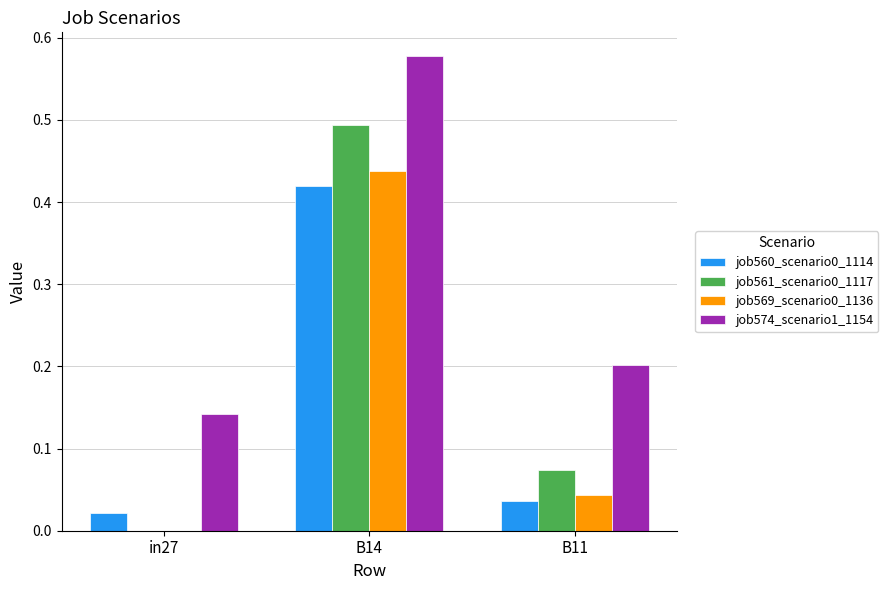

What is the sum of the job574_scenario1_1154 values at in27 and B14?

0.7